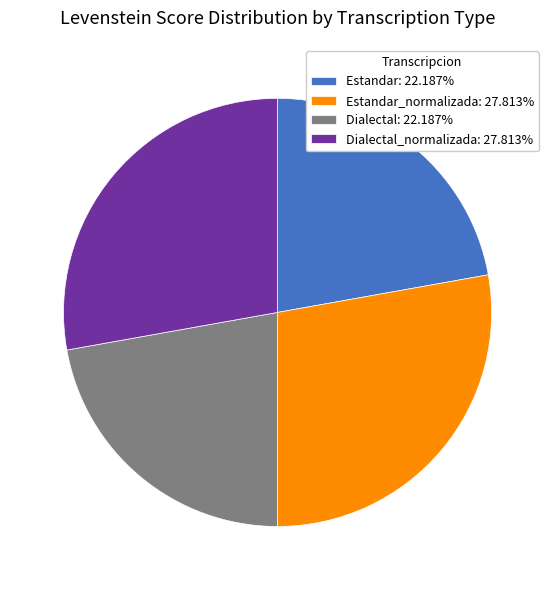

Does Dialectal: 22.187% account for over 50% of the chart?

No